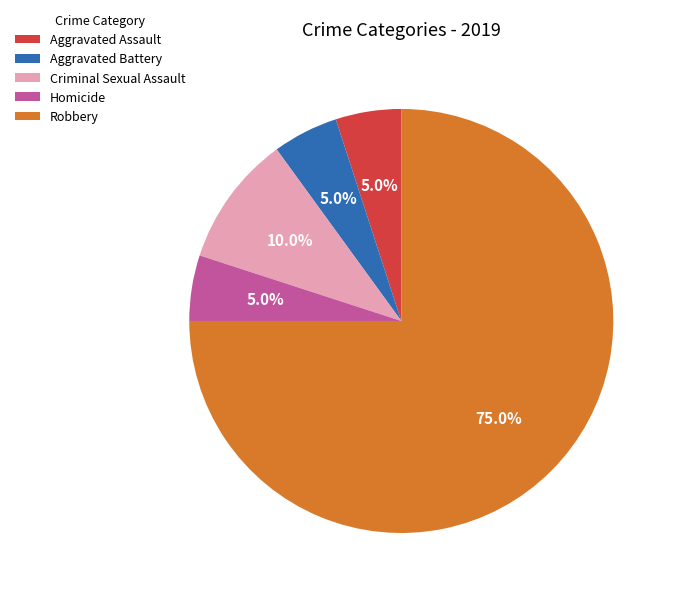

To the nearest percent, what portion does Aggravated Assault represent?

5%